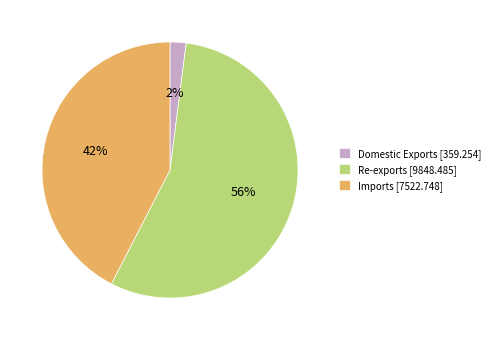

Count the number of slices in the pie.

3